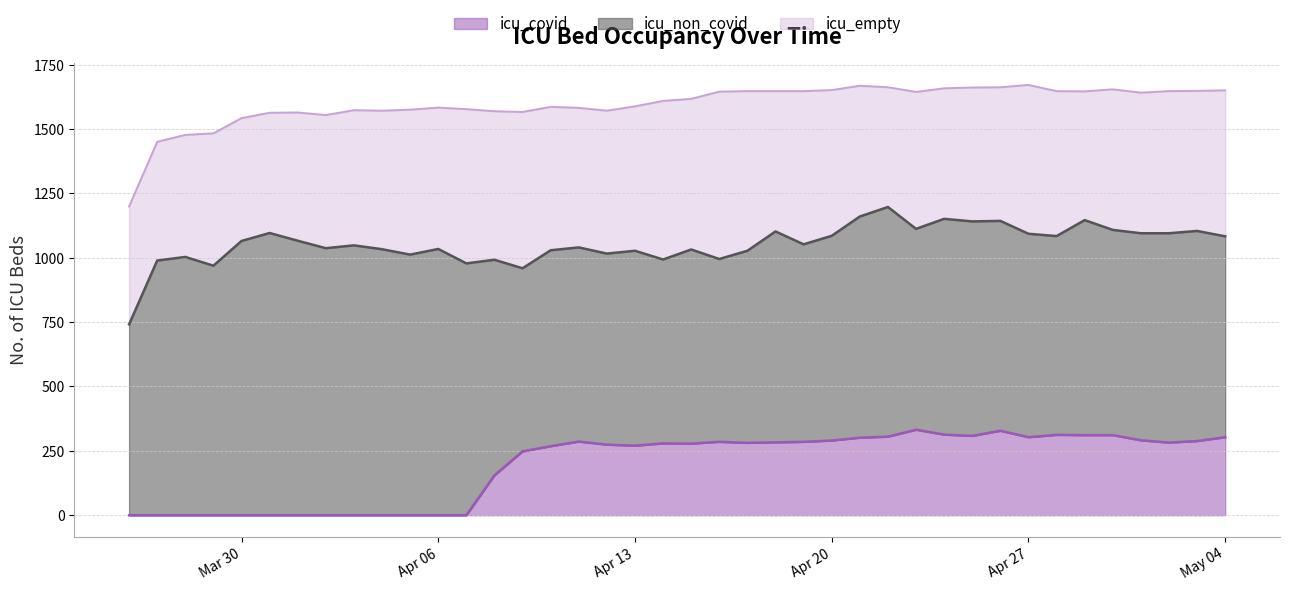

What is the sum of the icu_empty values at 2020-04-25 and 2020-04-09?

1127